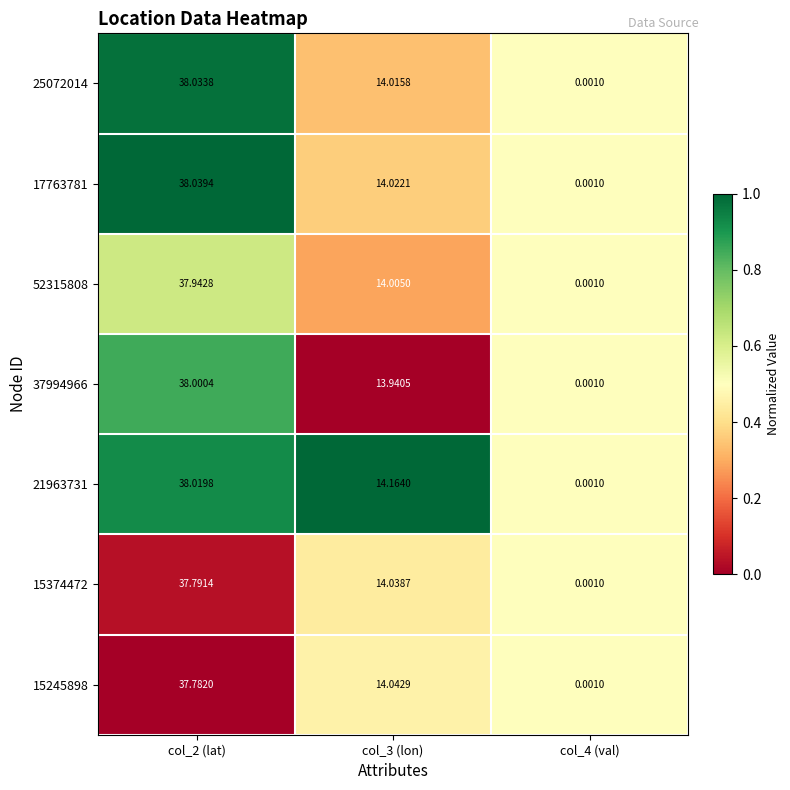

Between col_2 (lat) and col_4 (val), which series saw the biggest shift?

17763781